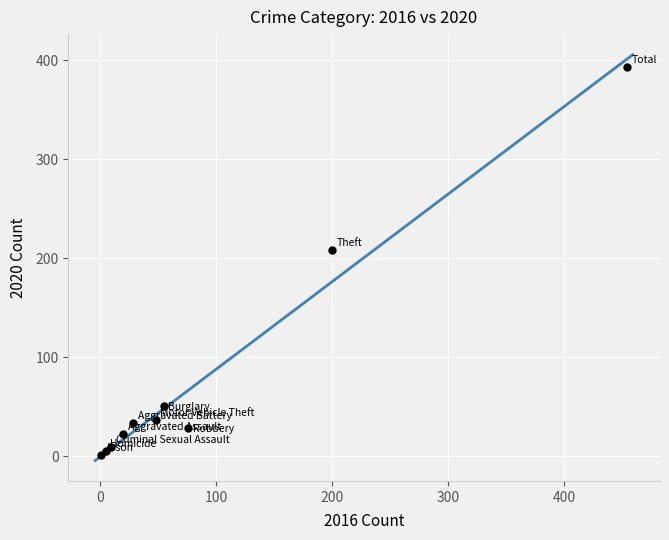

What Y value in the scatter plot is closest to 197?

208